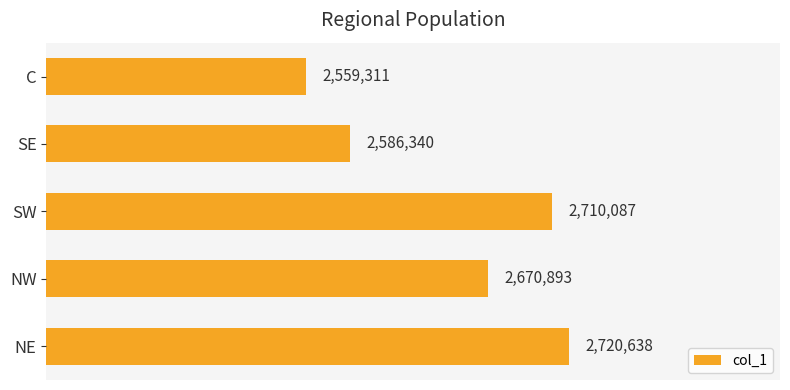

Rank the categories by value from lowest to highest.

C, SE, NW, SW, NE